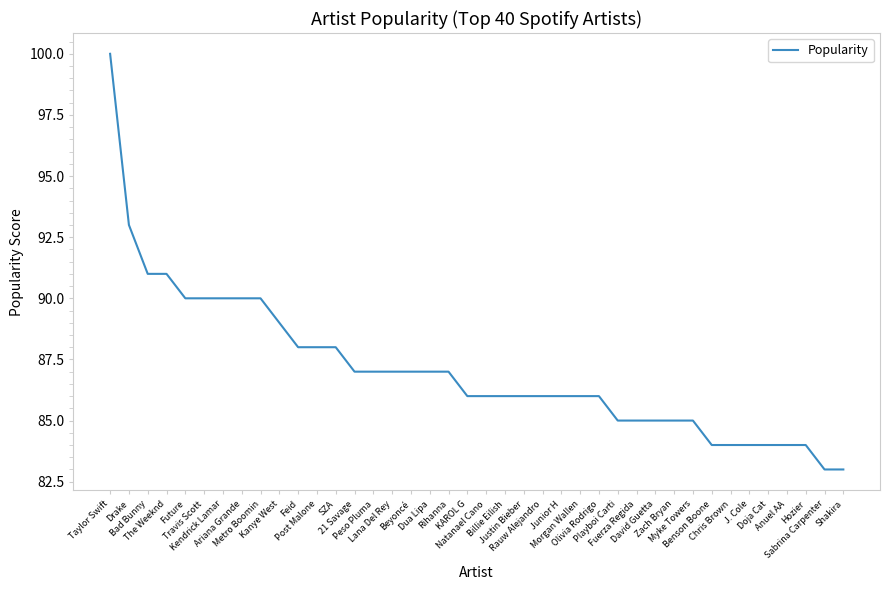

What is the average value?

87